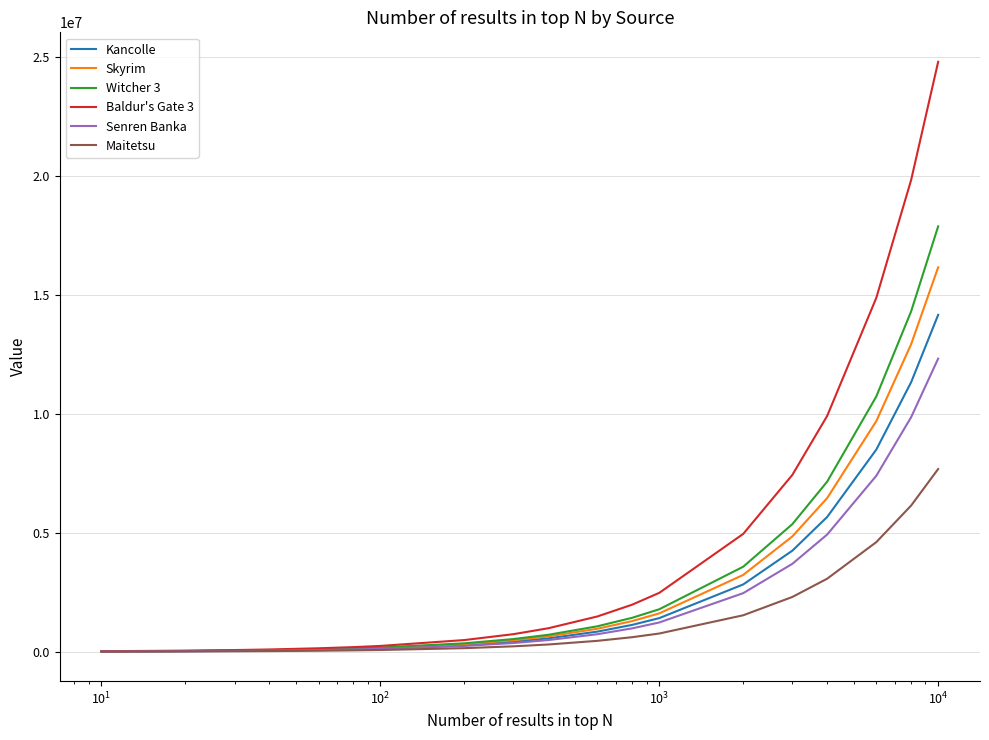

What is the highest value of the Skyrim series?

16149409